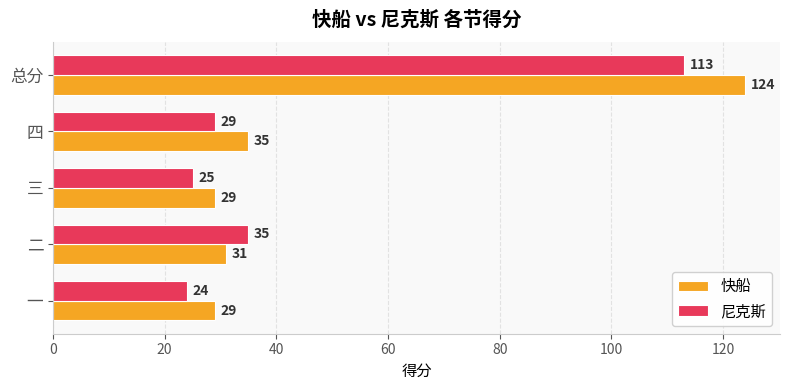

What is the difference between the maximum and second lowest values in the 快船 series?

95